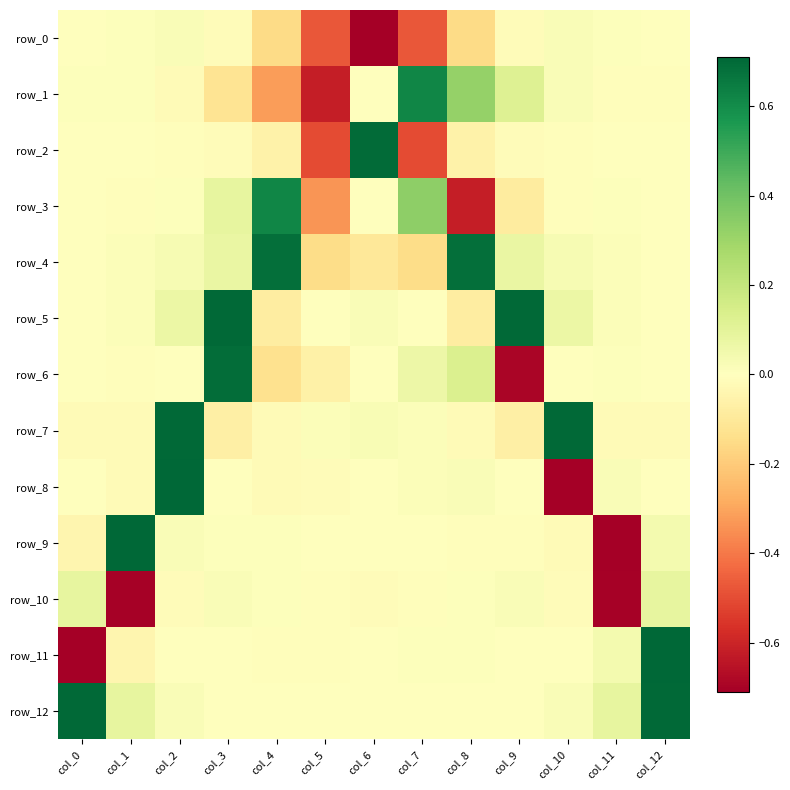

What is the difference between the maximum and minimum values in the row_11 series?

1.4